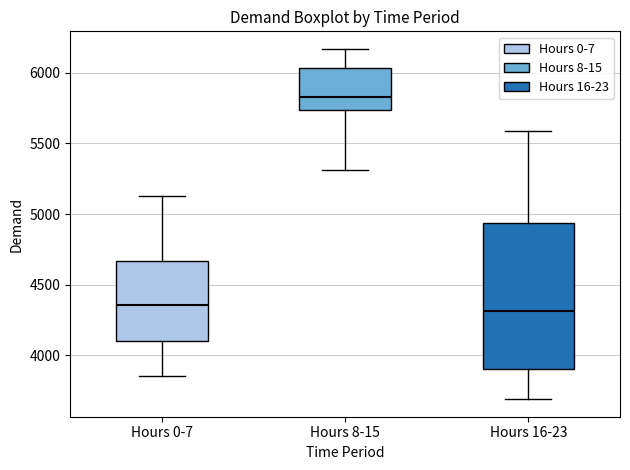

Reading left to right, transcribe this box plot: for each box, give where its median line is, the range the box spans, and where its two whiskers end, as read against the y-axis. The values are not printed on the chart, so give them approximately, as read against the axis.

Hours 0-7: median 4350, box 4100 to 4650, whiskers 3850 to 5150
Hours 8-15: median 5850, box 5750 to 6050, whiskers 5300 to 6150
Hours 16-23: median 4300, box 3900 to 4950, whiskers 3700 to 5600